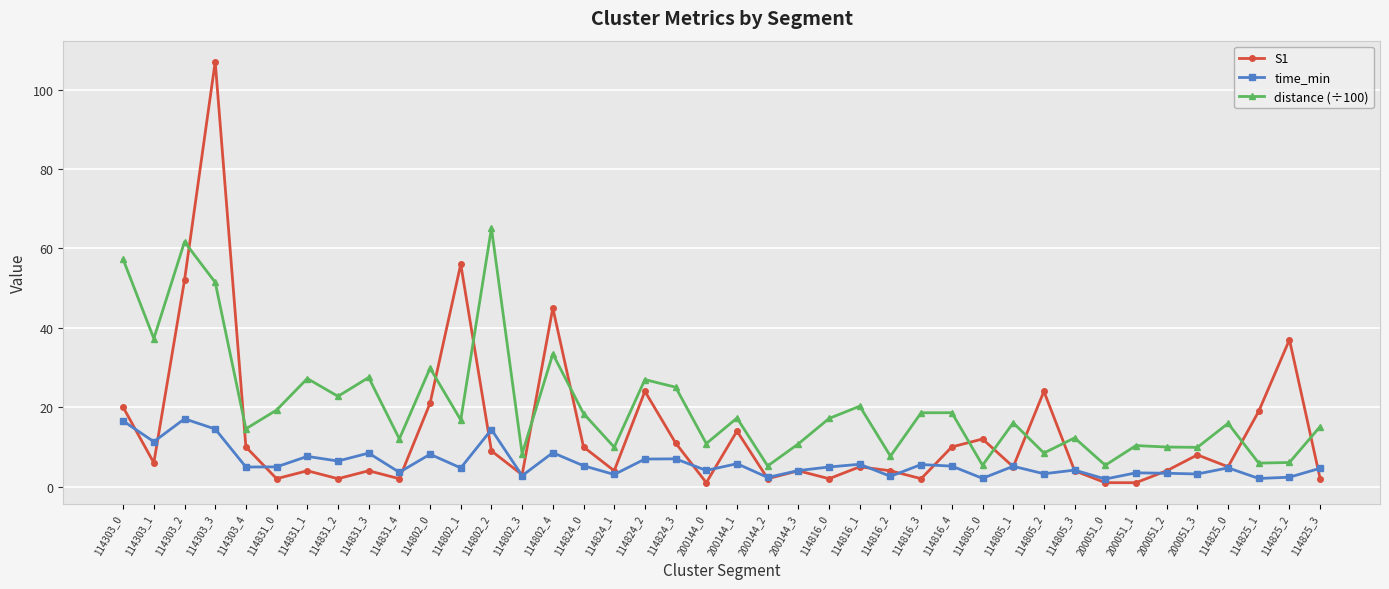

True or false: time_min and distance (÷100) cross at least once.

False